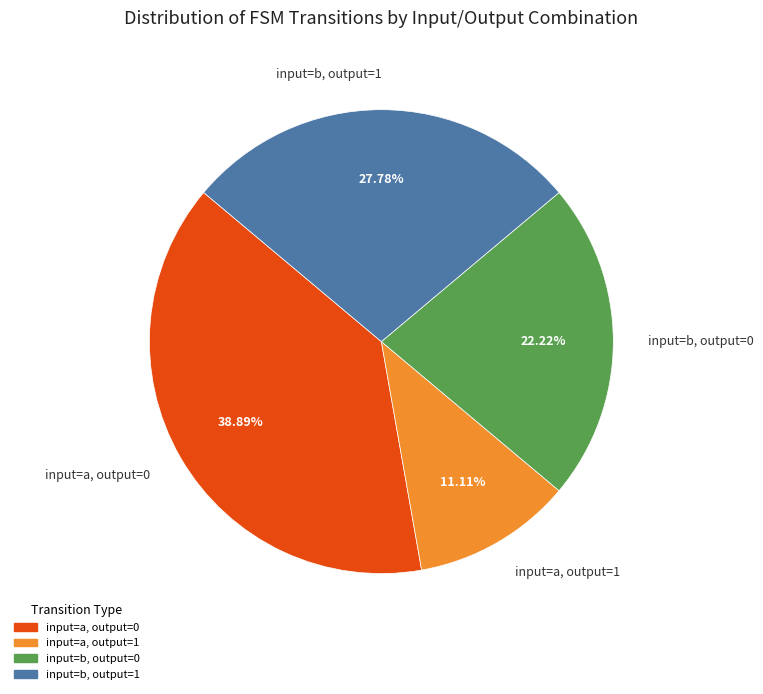

What is the ratio of the value at input=b, output=0 to the value at input=b, output=1?

0.8